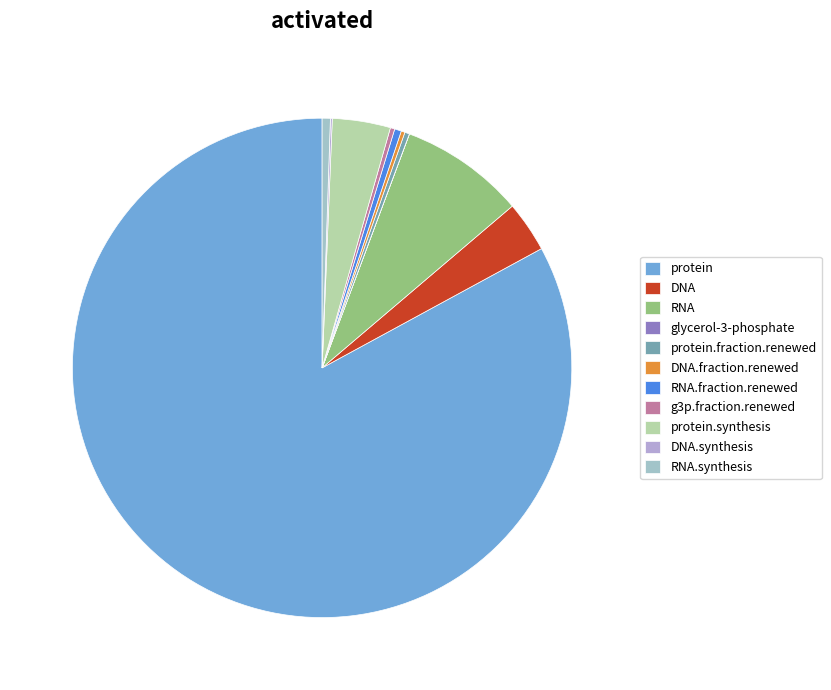

What is the change in value from protein to glycerol-3-phosphate?

-61.9